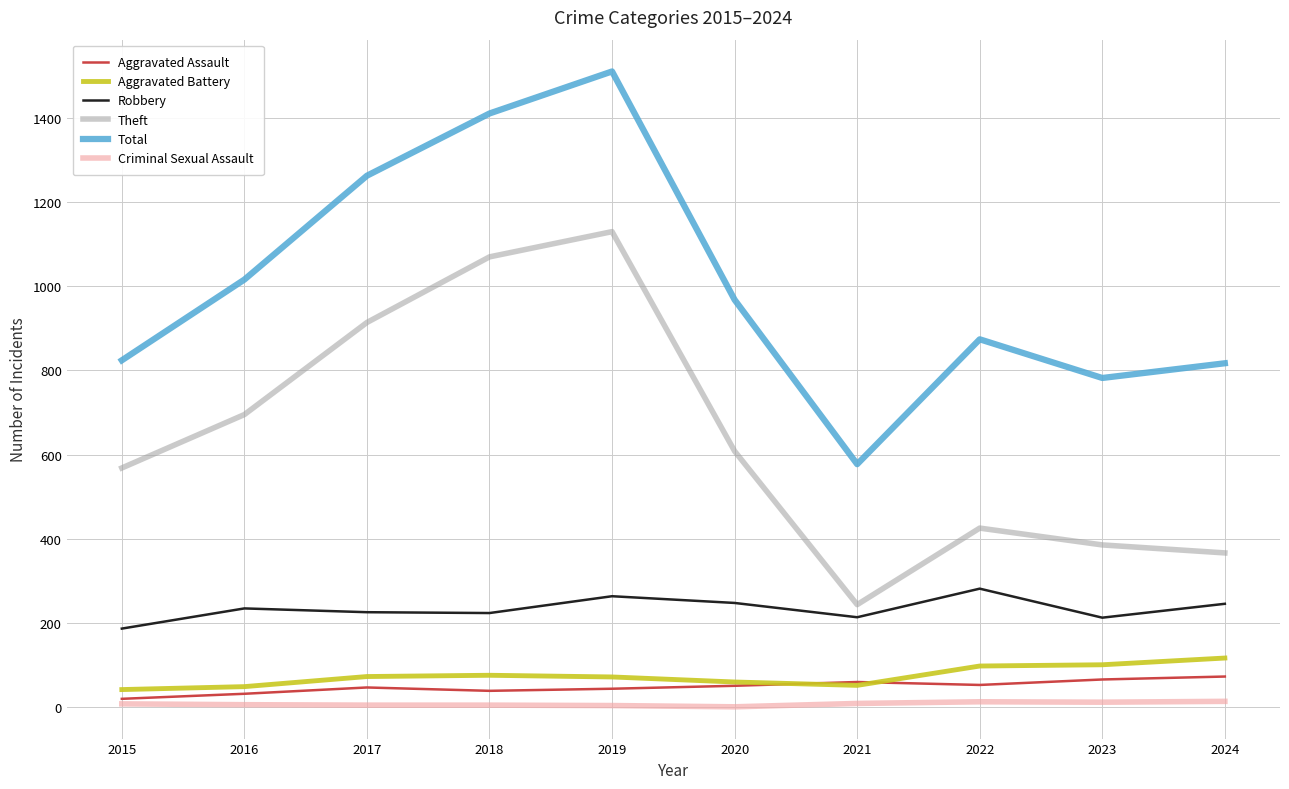

True or false: Aggravated Assault and Total intersect in this chart.

False